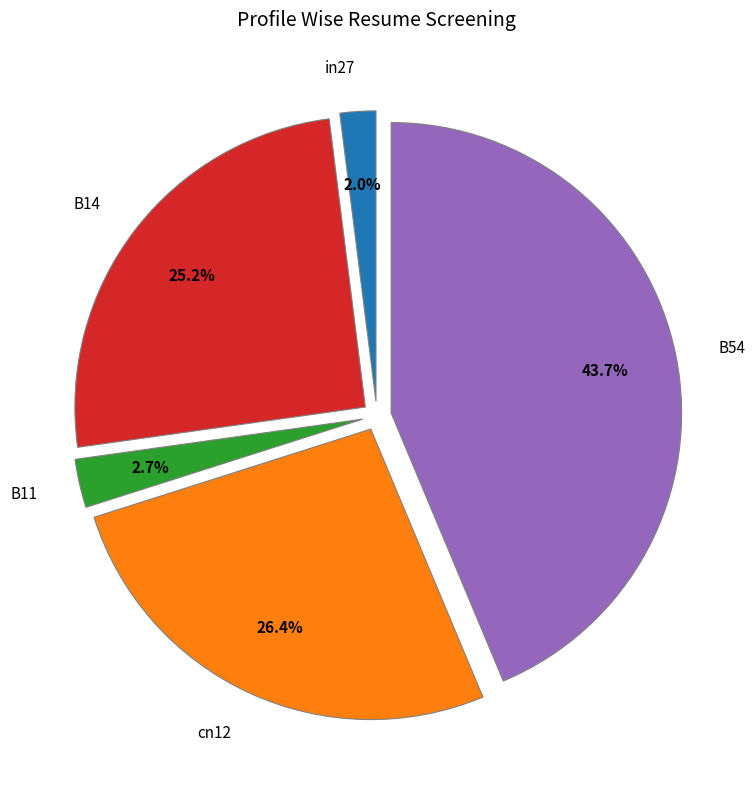

To the nearest percent, what is the average slice percentage?

20%